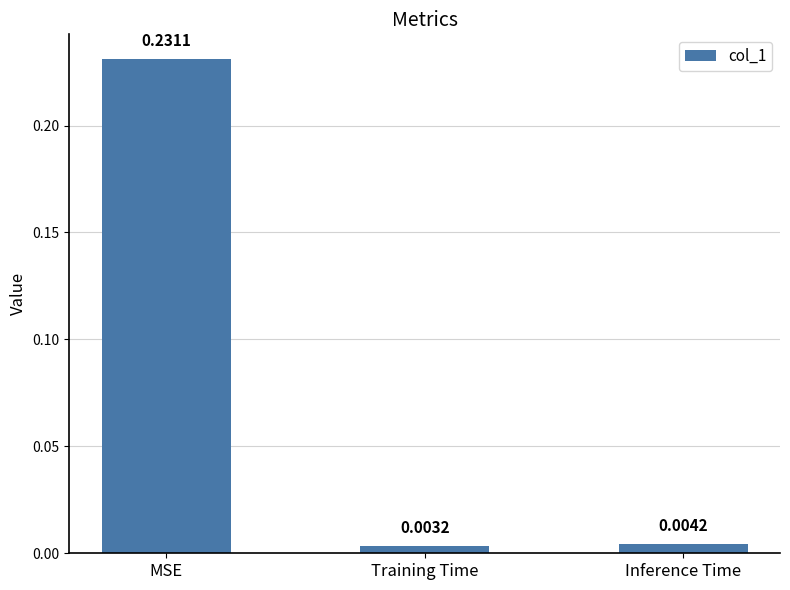

List the labels in order of value, smallest first.

Training Time, Inference Time, MSE